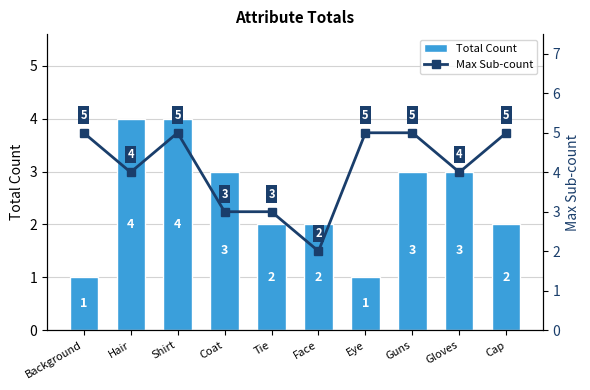

What is the difference between the Max Sub-count values at Background and Face?

3